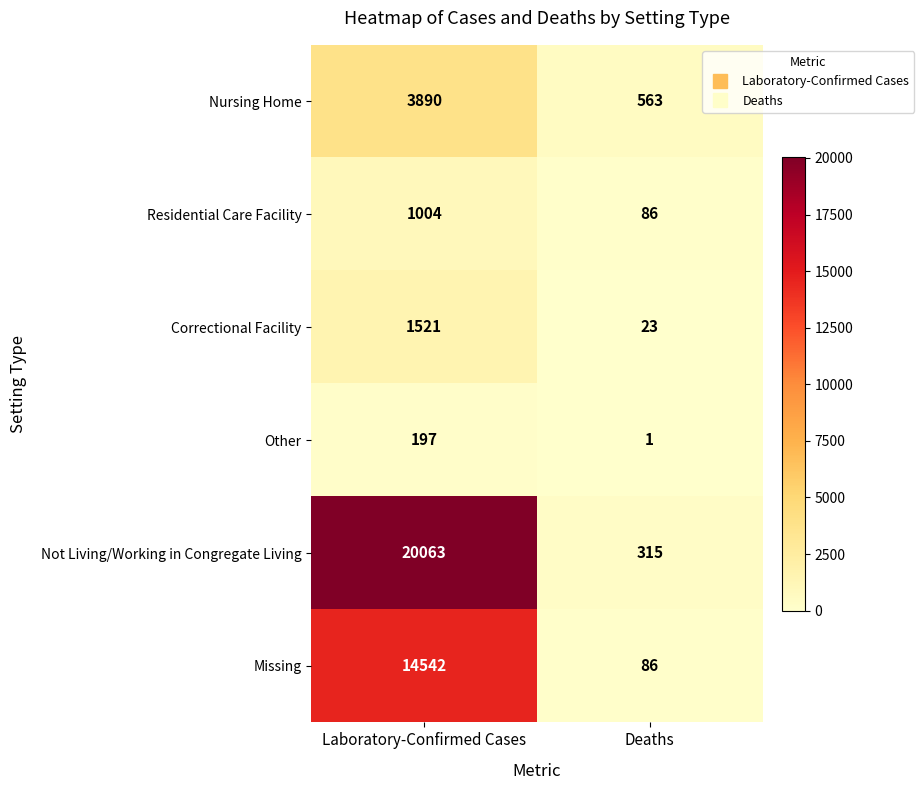

What is the difference between the highest and lowest values at Deaths?

562